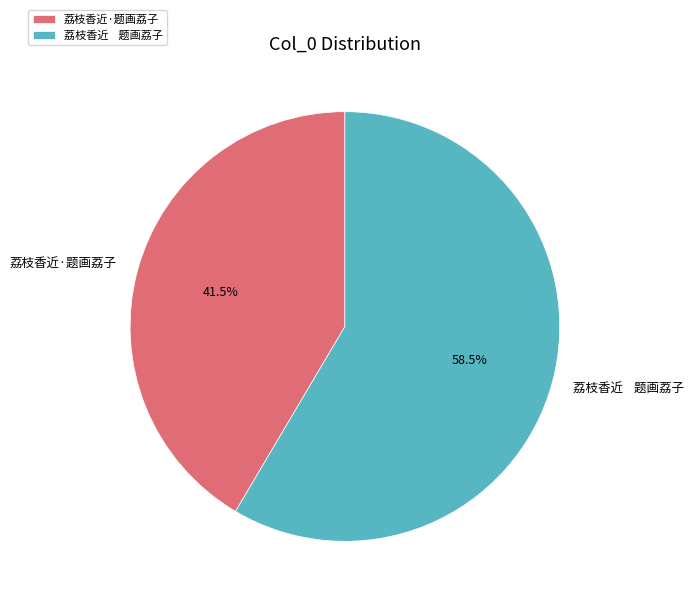

Does 荔枝香近·题画荔子 represent more than half of the total?

No